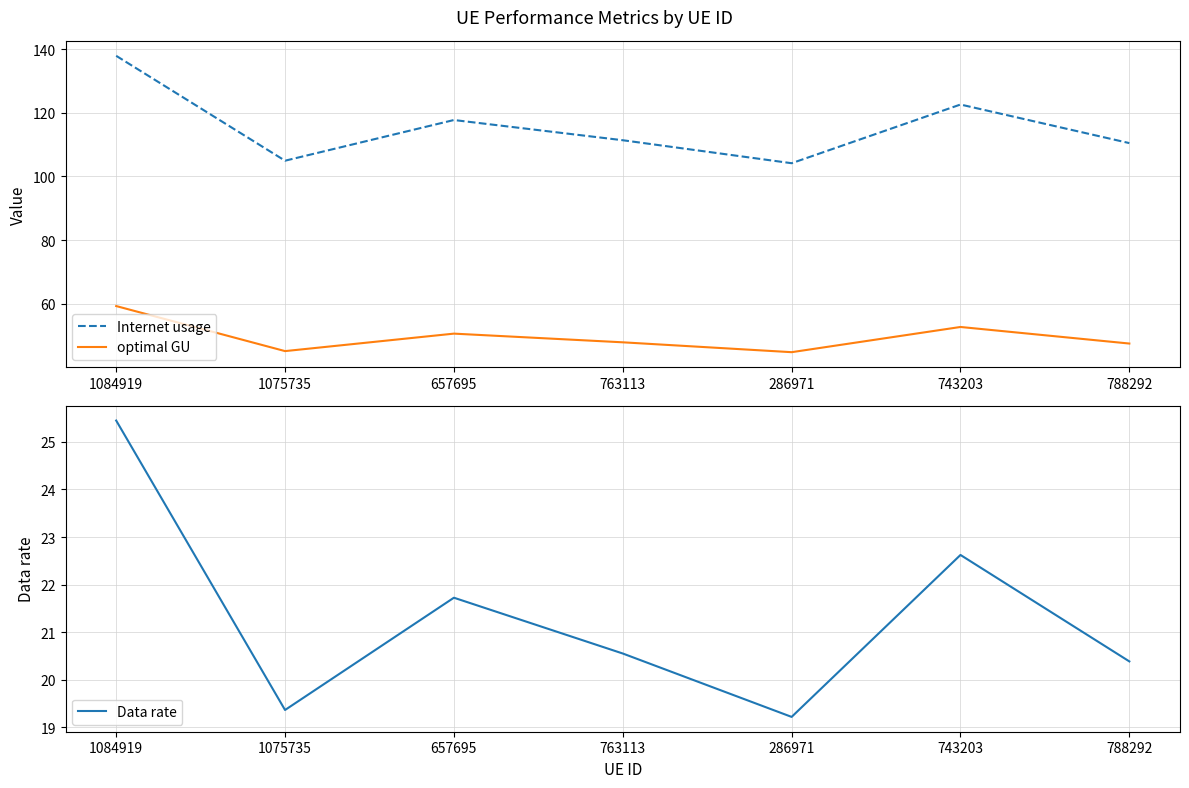

True or false: Data rate and optimal GU intersect in this chart.

False